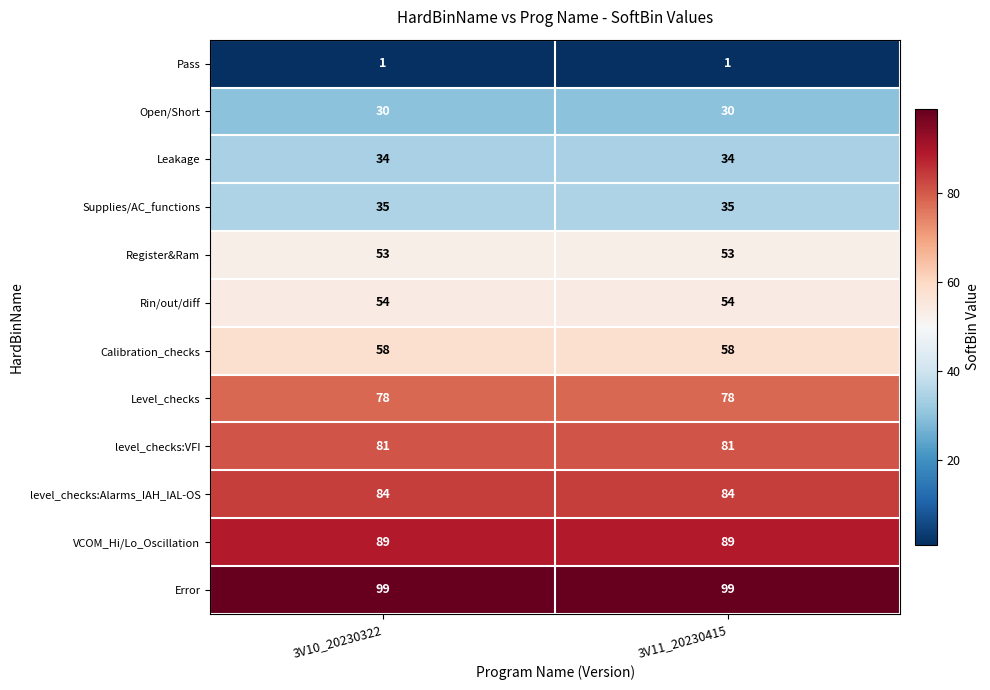

List the series in order of their peak value, highest first.

Error, VCOM_Hi/Lo_Oscillation, level_checks:Alarms_IAH_IAL-OS, level_checks:VFI, Level_checks, Calibration_checks, Rin/out/diff, Register&Ram, Supplies/AC_functions, Leakage, Open/Short, Pass